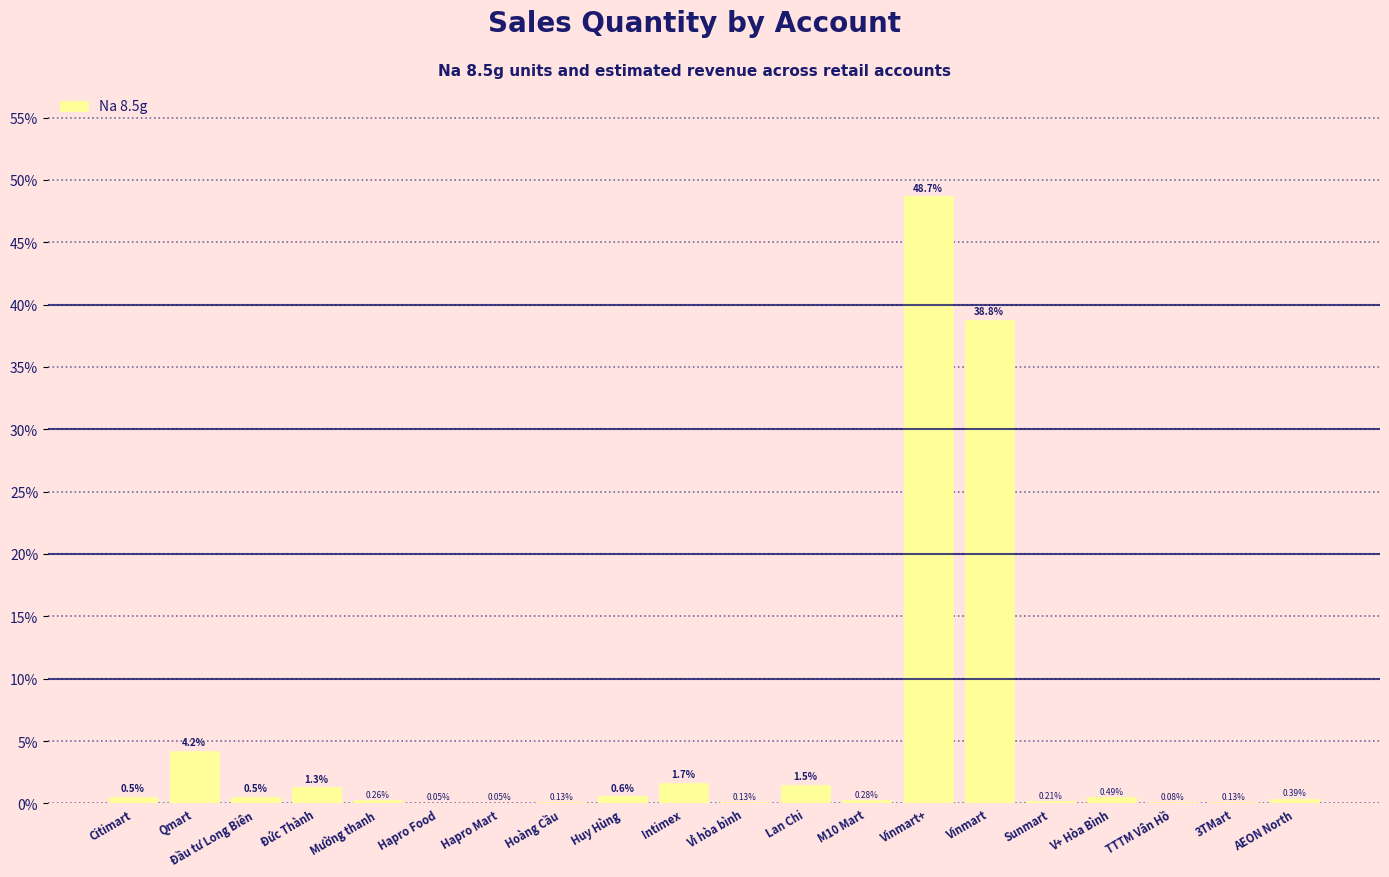

What is the change in value from Citimart to Vinmart+?

+48.1